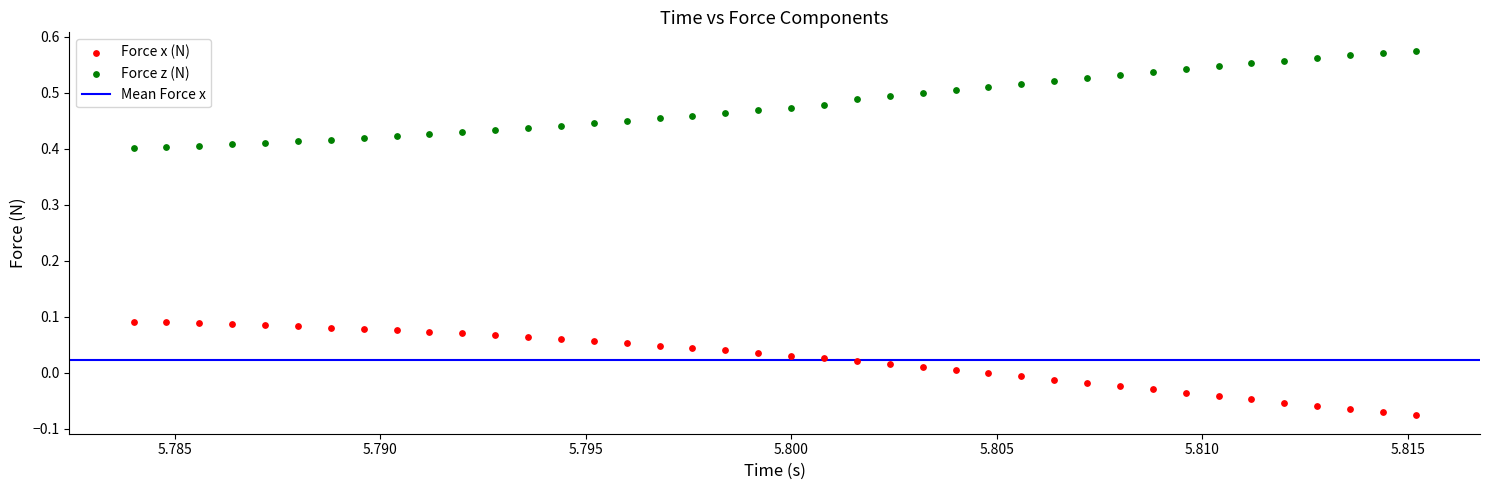

Which series reaches the maximum Y coordinate?

Force z (N)